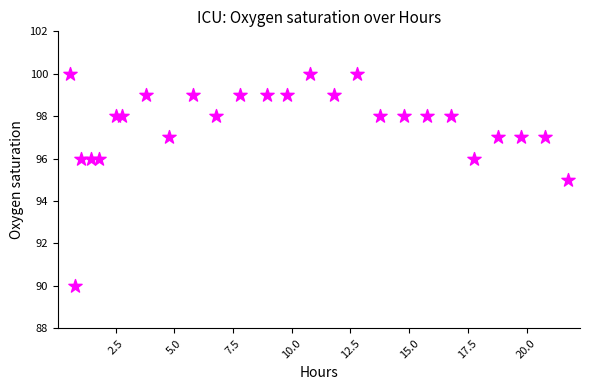

What is the range of Y values (max minus min)?

10